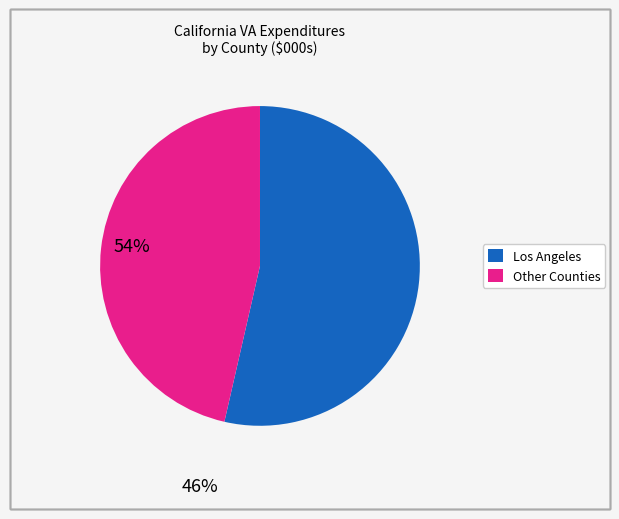

How many segments does this pie chart have?

2